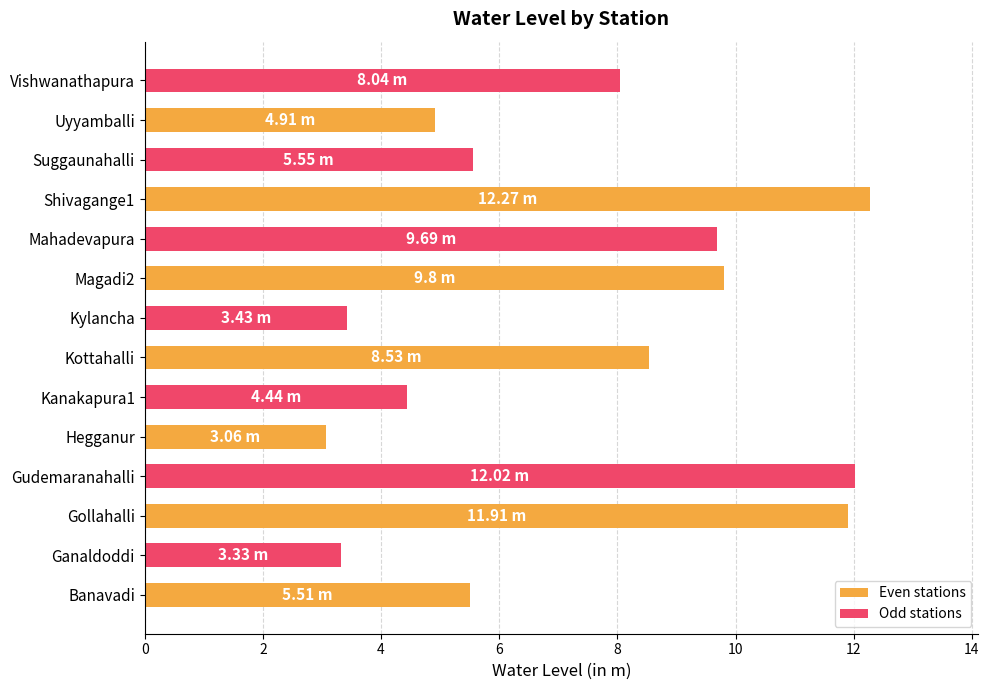

Approximately how many times larger is the value at Hegganur compared to Banavadi?

0.6